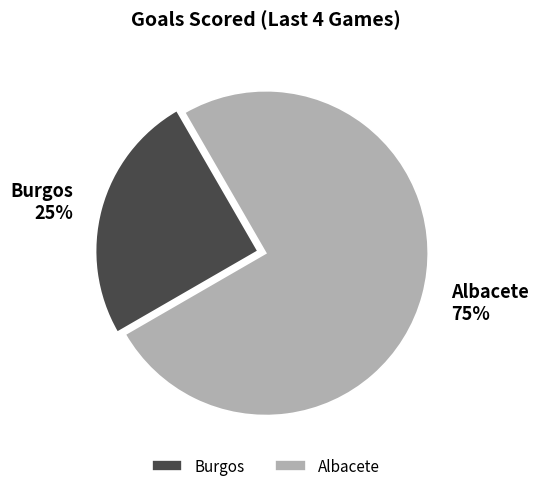

What is the smallest slice in the pie chart?

Burgos